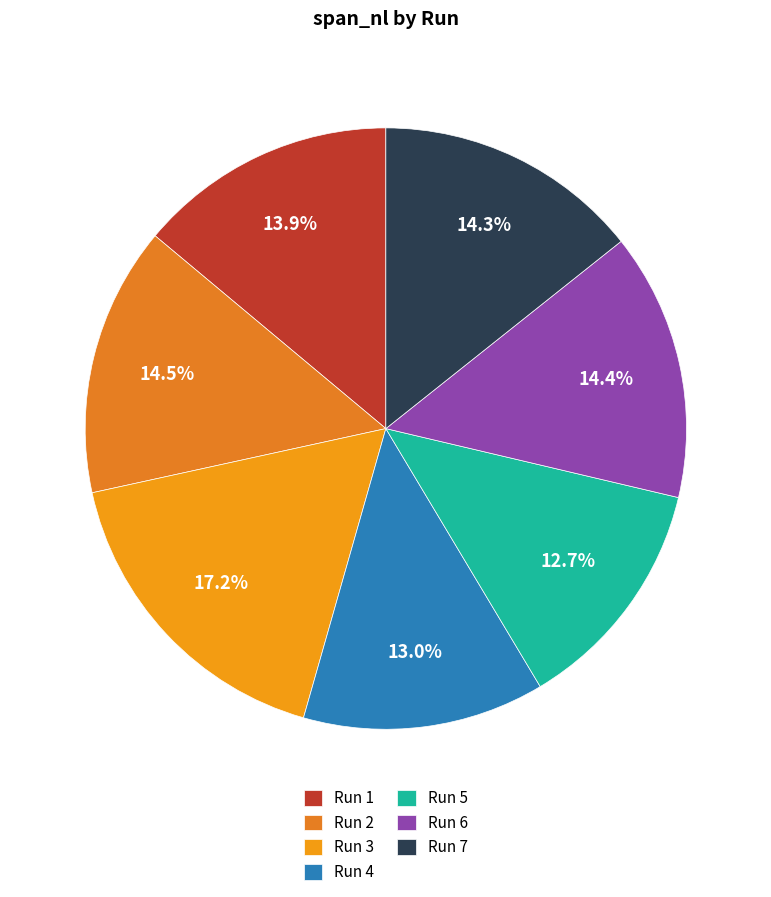

Count the number of slices in the pie.

7